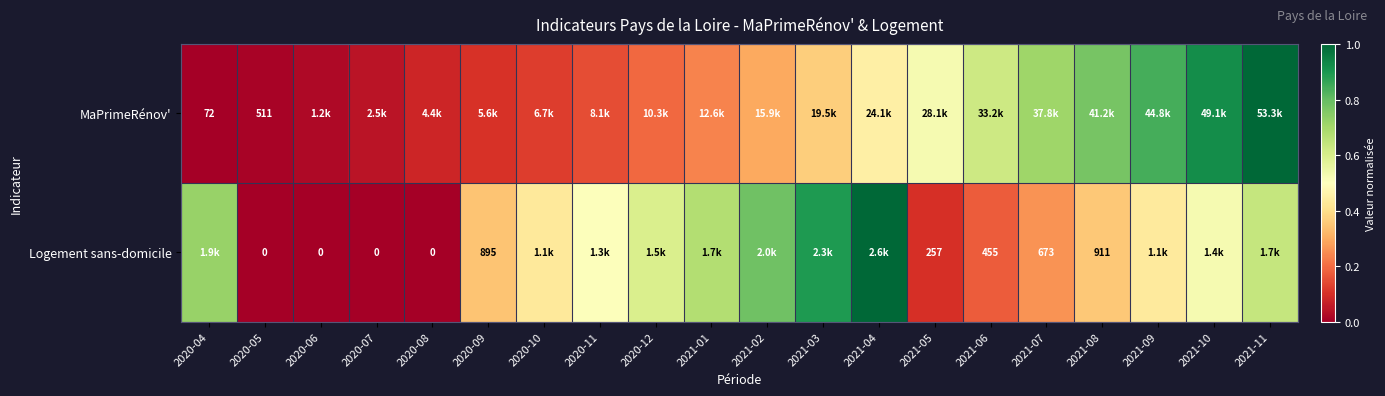

True or false: MaPrimeRénov' has a value of 0.5 at 2021-03.

False